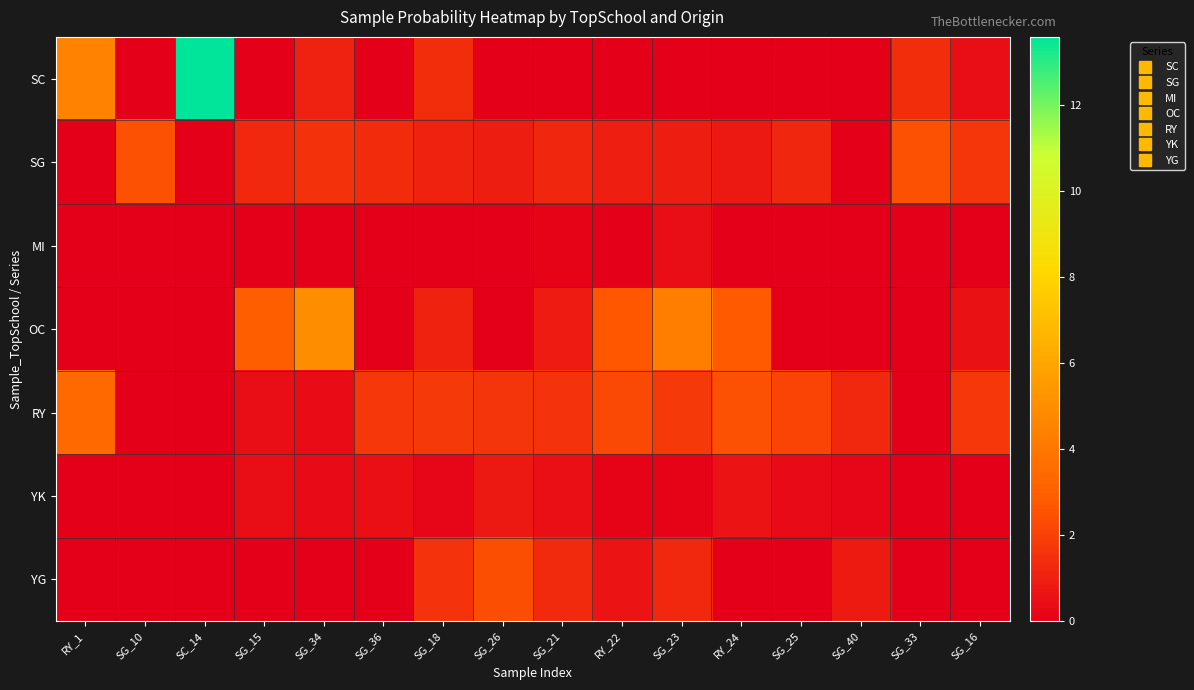

Reading left to right, extract all data points from this chart.

SC: RY_1=4.5	SG_10=0.0	SC_14=13.6	SG_15=0.0	SG_34=1.0	SG_36=0.0	SG_18=1.4	SG_26=0.0	SG_21=0.0	RY_22=0.0	SG_23=0.0	RY_24=0.0	SG_25=0.0	SG_40=0.0	SG_33=1.4	SG_16=0.5
SG: RY_1=0.0	SG_10=2.5	SC_14=0.0	SG_15=1.2	SG_34=1.5	SG_36=1.4	SG_18=1.1	SG_26=0.9	SG_21=1.2	RY_22=1.0	SG_23=0.9	RY_24=0.8	SG_25=1.2	SG_40=0.0	SG_33=2.5	SG_16=1.7
MI: RY_1=0.0	SG_10=0.0	SC_14=0.0	SG_15=0.0	SG_34=0.0	SG_36=0.0	SG_18=0.0	SG_26=0.0	SG_21=0.2	RY_22=0.0	SG_23=0.4	RY_24=0.0	SG_25=0.0	SG_40=0.0	SG_33=0.0	SG_16=0.0
OC: RY_1=0.0	SG_10=0.0	SC_14=0.0	SG_15=2.9	SG_34=4.9	SG_36=0.0	SG_18=1.1	SG_26=0.0	SG_21=0.9	RY_22=2.7	SG_23=4.3	RY_24=2.8	SG_25=0.0	SG_40=0.0	SG_33=0.0	SG_16=0.6
RY: RY_1=3.4	SG_10=0.0	SC_14=0.0	SG_15=0.5	SG_34=0.4	SG_36=1.7	SG_18=1.8	SG_26=1.6	SG_21=1.6	RY_22=2.3	SG_23=1.8	RY_24=2.5	SG_25=2.1	SG_40=1.3	SG_33=0.0	SG_16=1.7
YK: RY_1=0.0	SG_10=0.0	SC_14=0.0	SG_15=0.4	SG_34=0.4	SG_36=0.5	SG_18=0.2	SG_26=0.7	SG_21=0.5	RY_22=0.1	SG_23=0.1	RY_24=0.6	SG_25=0.3	SG_40=0.2	SG_33=0.0	SG_16=0.0
YG: RY_1=0.0	SG_10=0.0	SC_14=0.0	SG_15=0.0	SG_34=0.0	SG_36=0.0	SG_18=1.6	SG_26=2.4	SG_21=1.3	RY_22=0.6	SG_23=1.2	RY_24=0.0	SG_25=0.0	SG_40=0.8	SG_33=0.0	SG_16=0.0